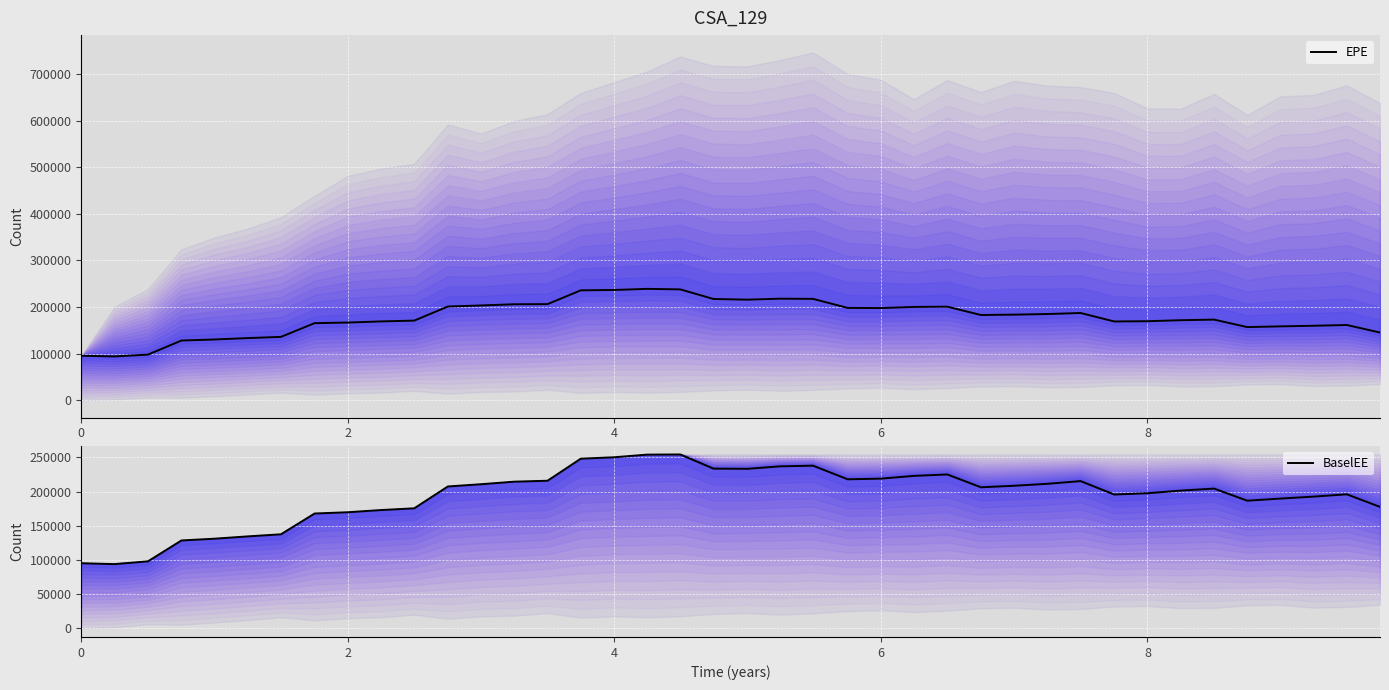

What is the maximum value for EPE?

238833.0